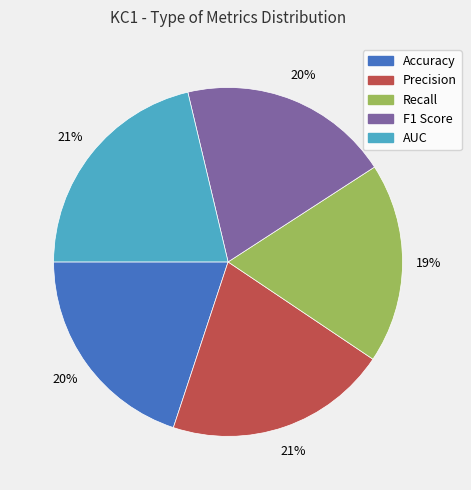

What percentage is the F1 Score slice, to the nearest percent?

20%